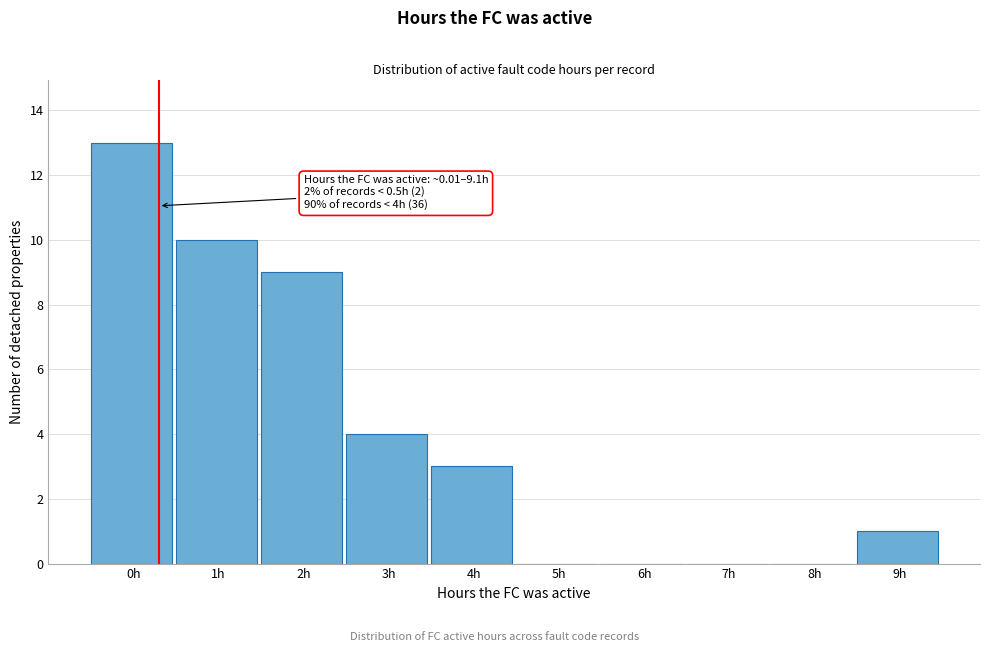

Reading right to left, extract all data points from this chart.

9h=1	8h=0	7h=0	6h=0	5h=0	4h=3	3h=4	2h=9	1h=10	0h=13